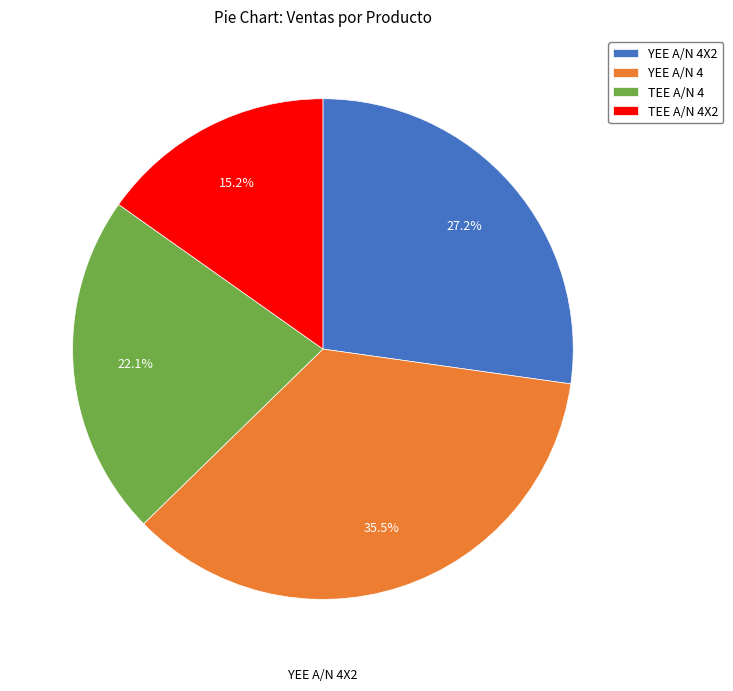

To the nearest percent, what is the average slice percentage?

25%